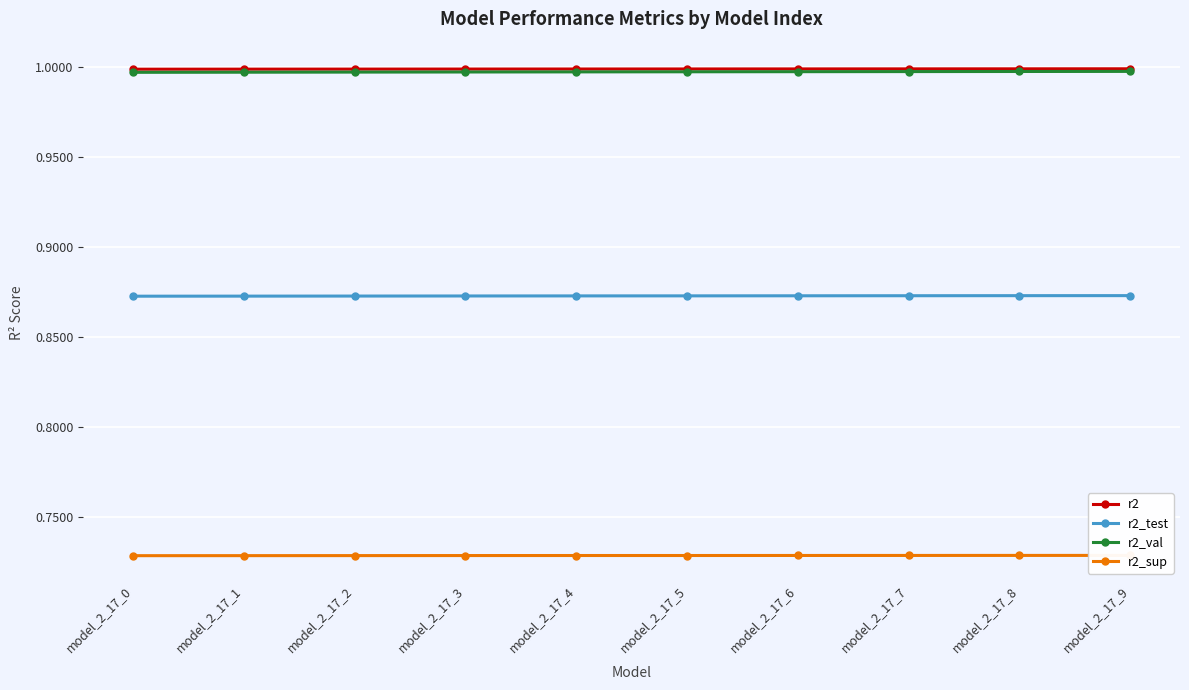

Is it true that r2_val equals 1.0 at model_2_17_6?

True